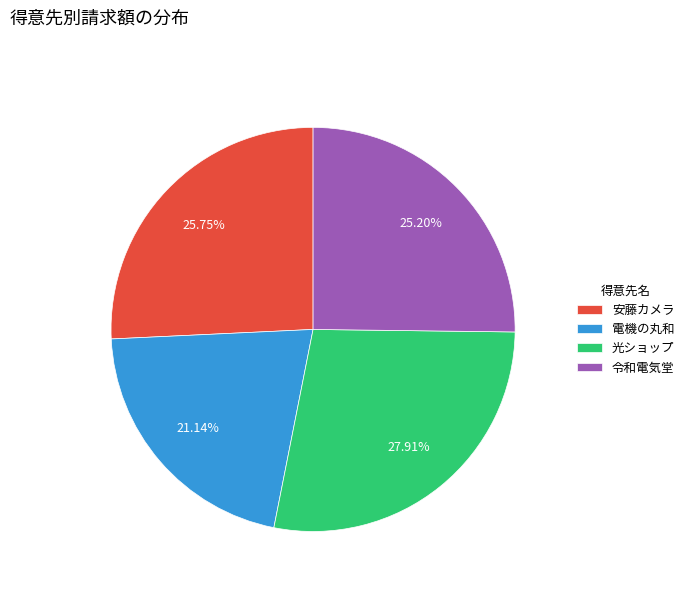

True or false: 令和電気堂 accounts for 33% of the total.

False